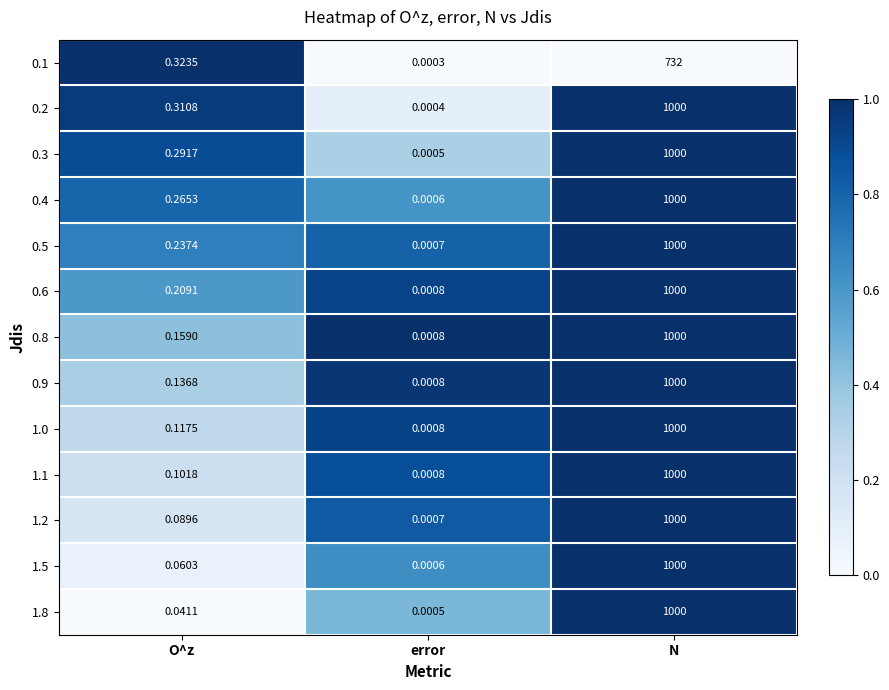

Where is 0.3 nearest to the value 500?

O^z